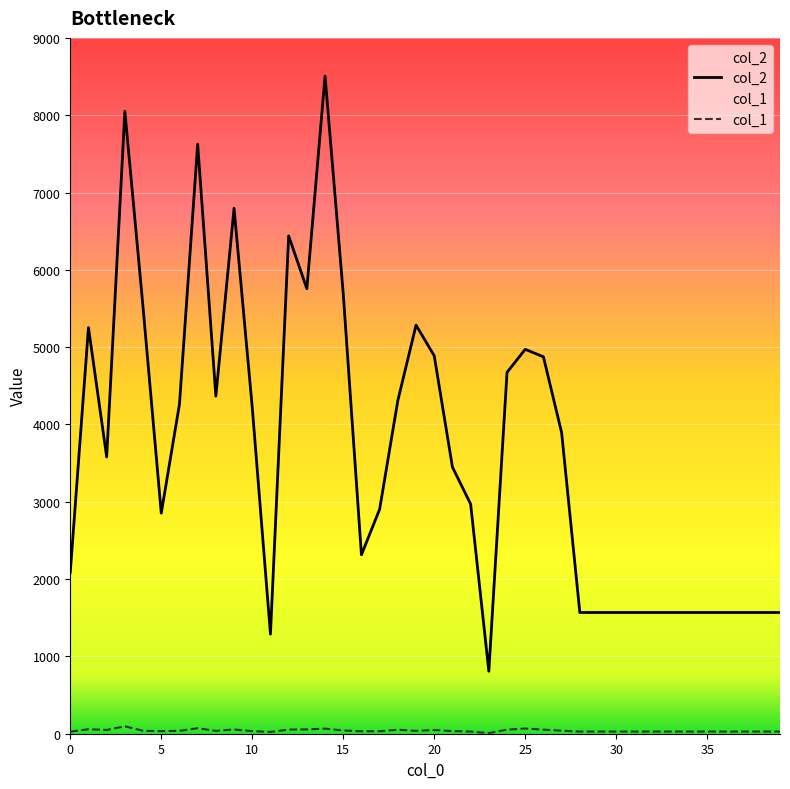

How many lines are shown in the chart?

2